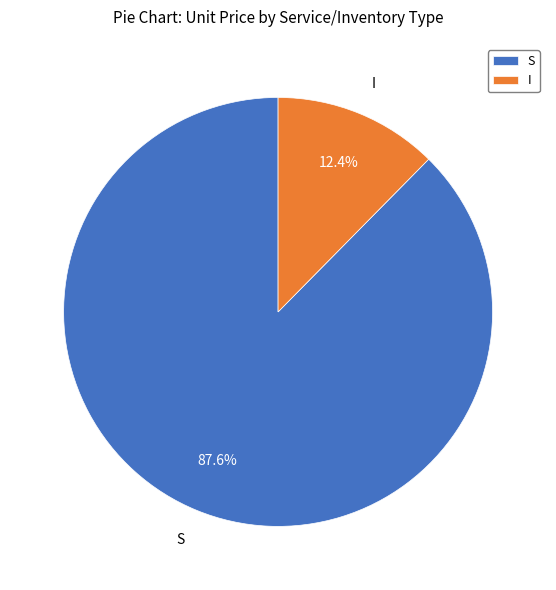

Does S account for over 50% of the chart?

Yes